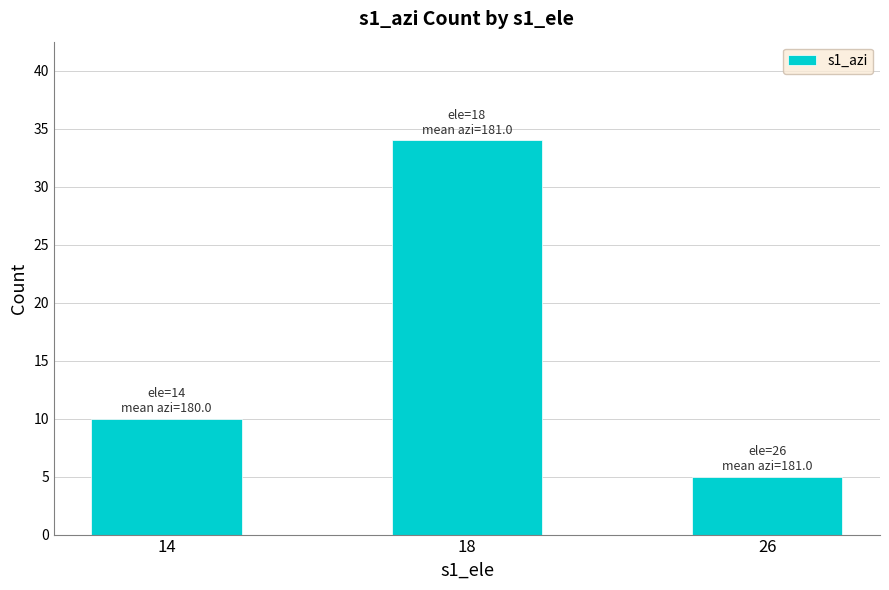

What is the value of the 3rd bar from the left?

5